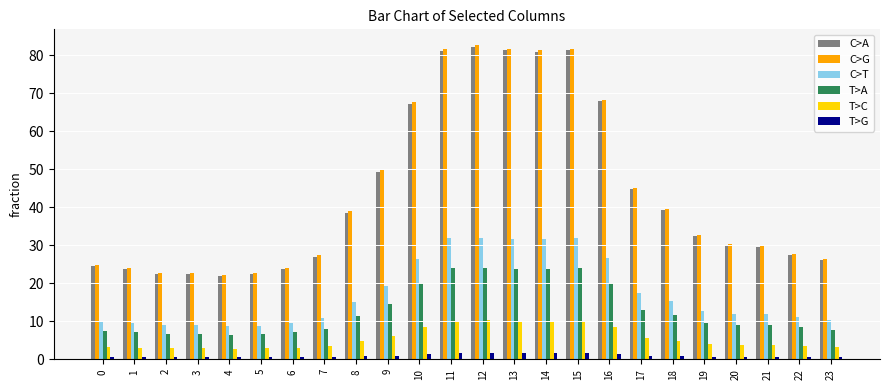

Is the value of C>G at 14 greater than the value of T>A at 16?

Yes